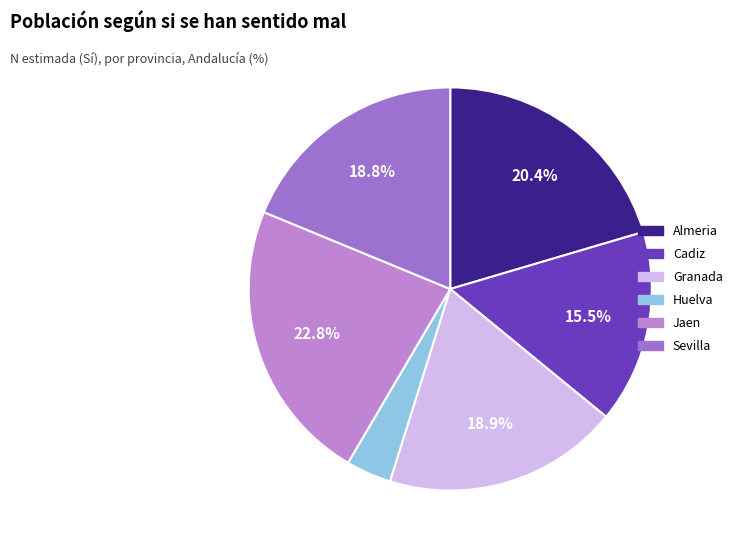

Is there any slice that represents more than half of the pie?

No